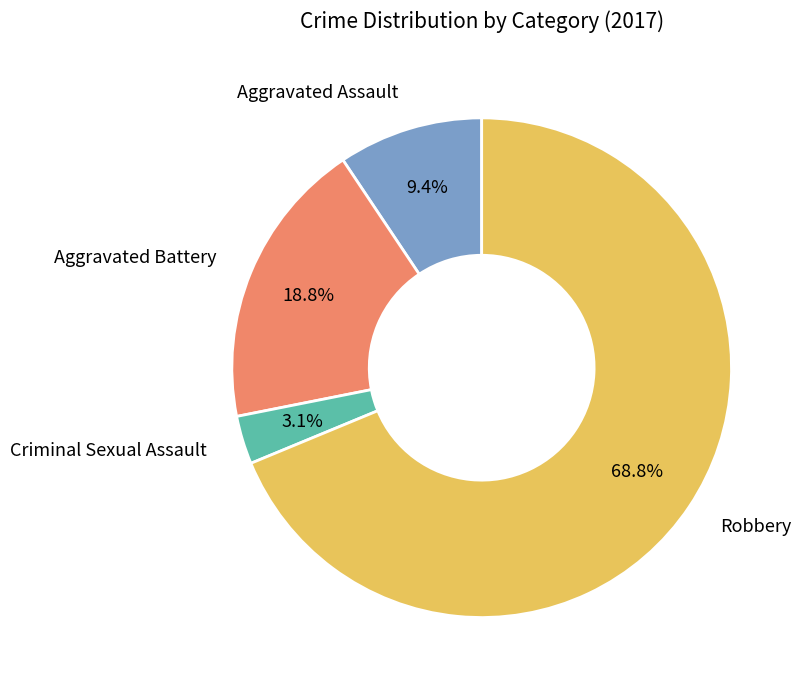

Do Robbery and Criminal Sexual Assault together represent more than half of the pie?

Yes